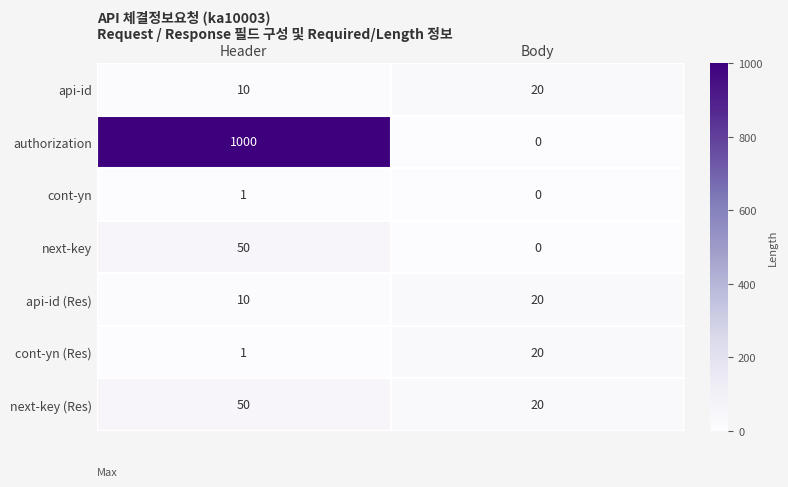

What is the spread (max minus min) of values at Body?

20